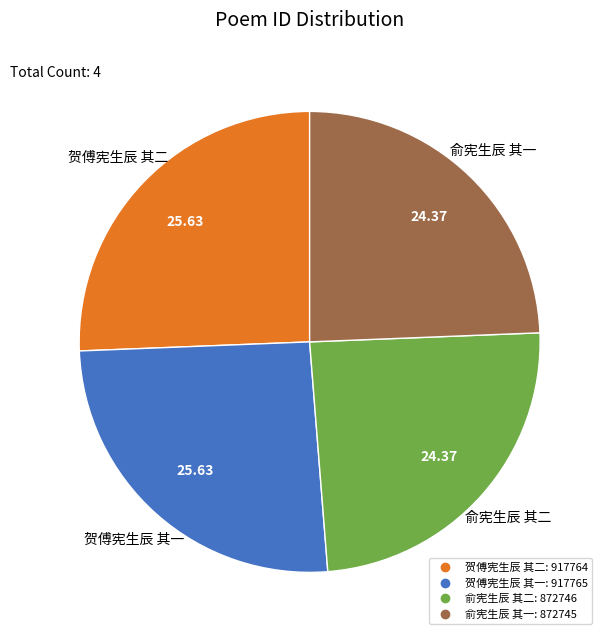

Which has a higher value, 俞宪生辰 其一 or 贺傅宪生辰 其二?

贺傅宪生辰 其二